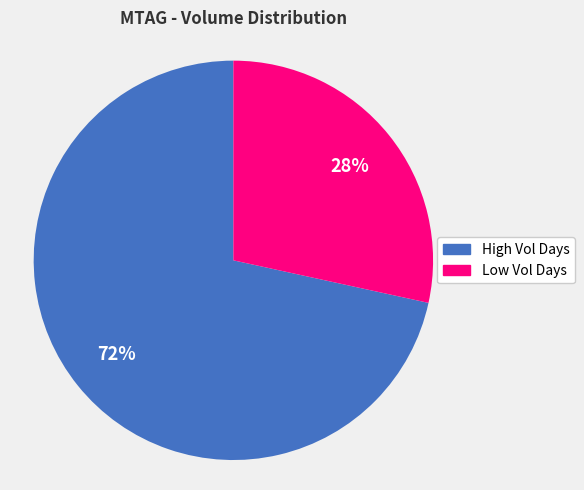

Is there any slice that represents more than half of the pie?

Yes